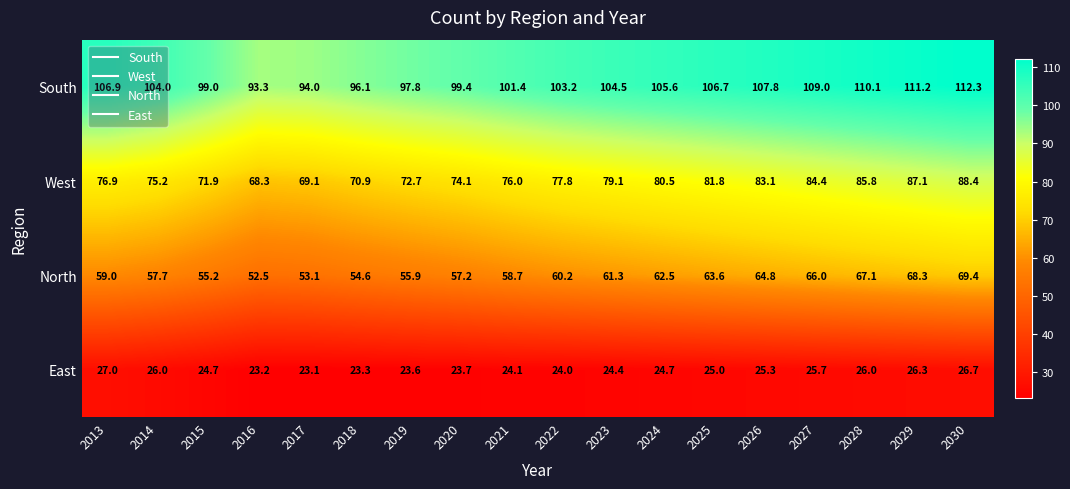

Rank the categories by North value from lowest to highest.

2016, 2017, 2018, 2015, 2019, 2020, 2014, 2021, 2013, 2022, 2023, 2024, 2025, 2026, 2027, 2028, 2029, 2030